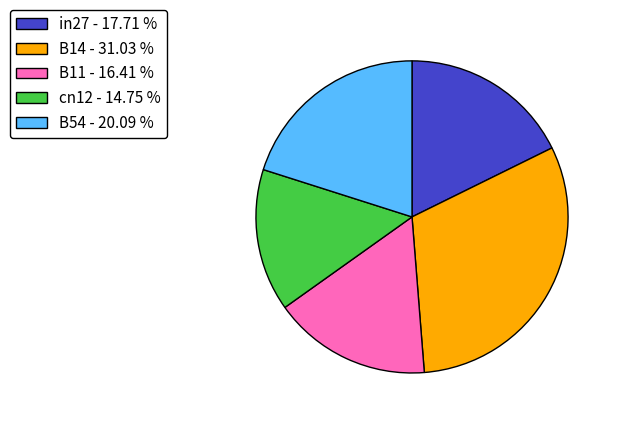

How many segments does this pie chart have?

5